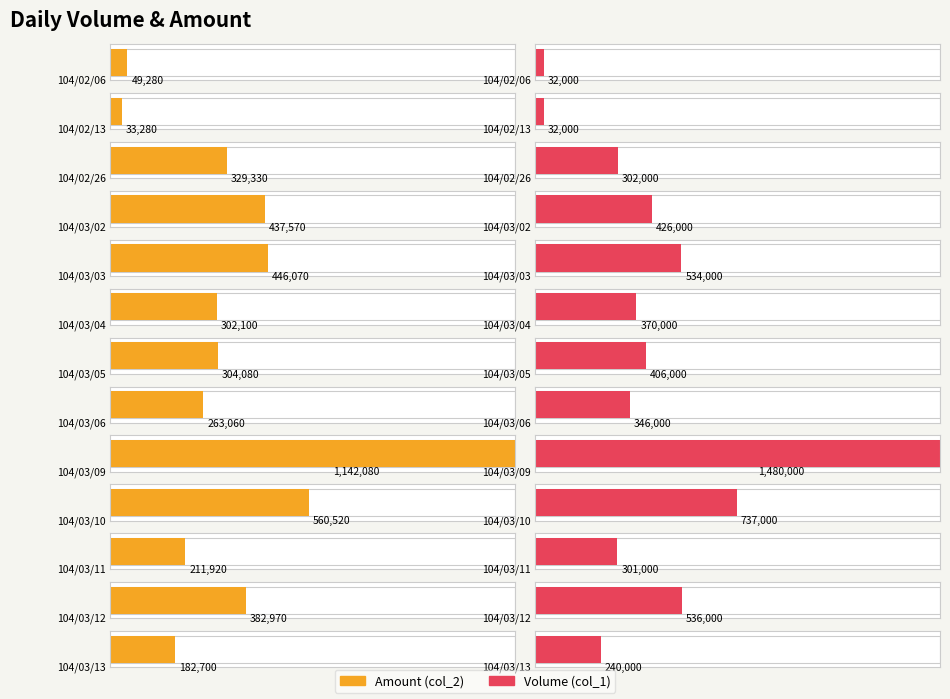

How many groups of bars are there?

13